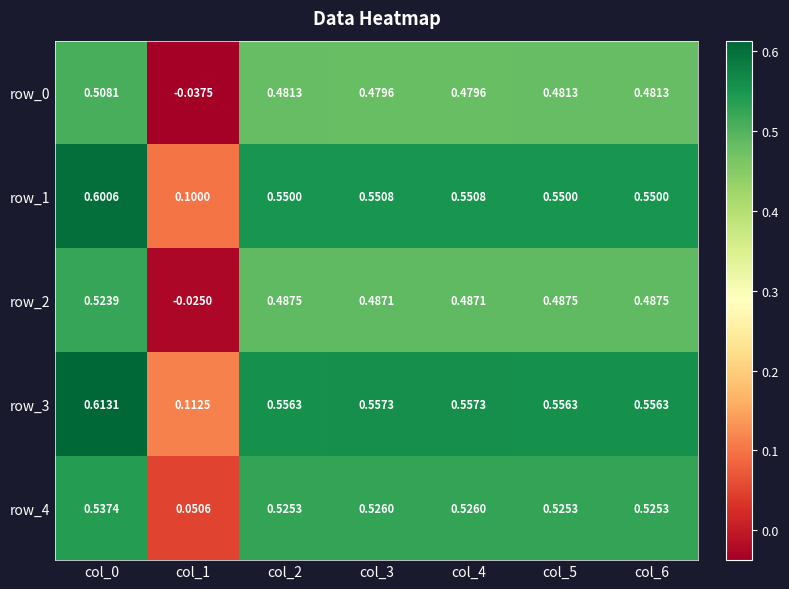

How many row_3 values are between 0 and 1?

7